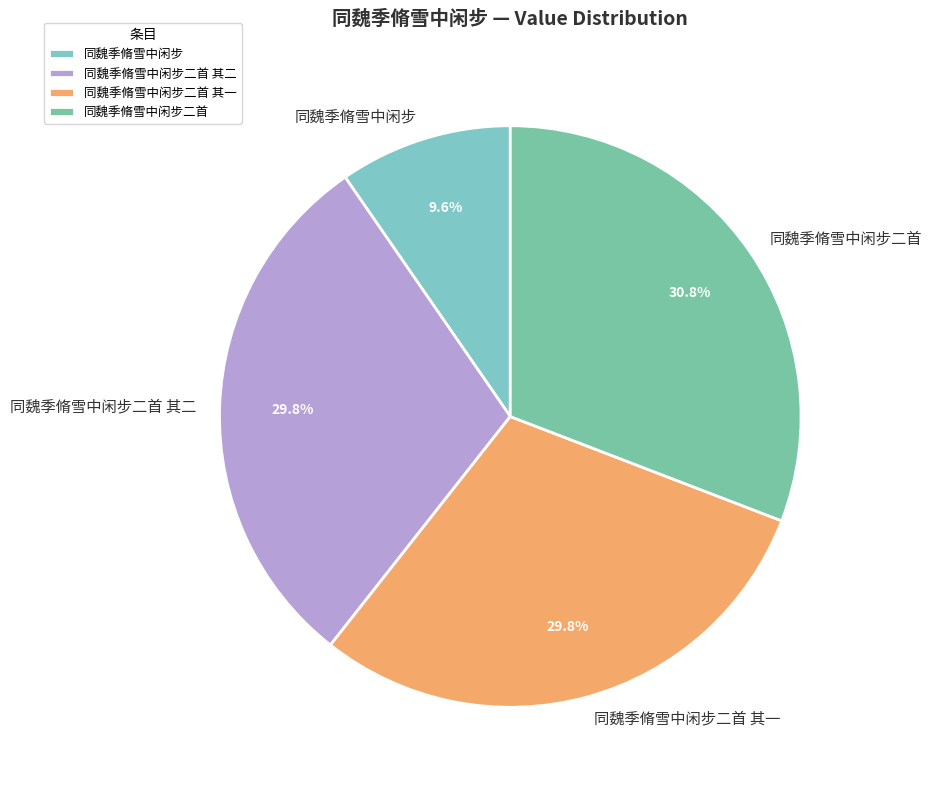

Which slice is the largest?

同魏季脩雪中闲步二首